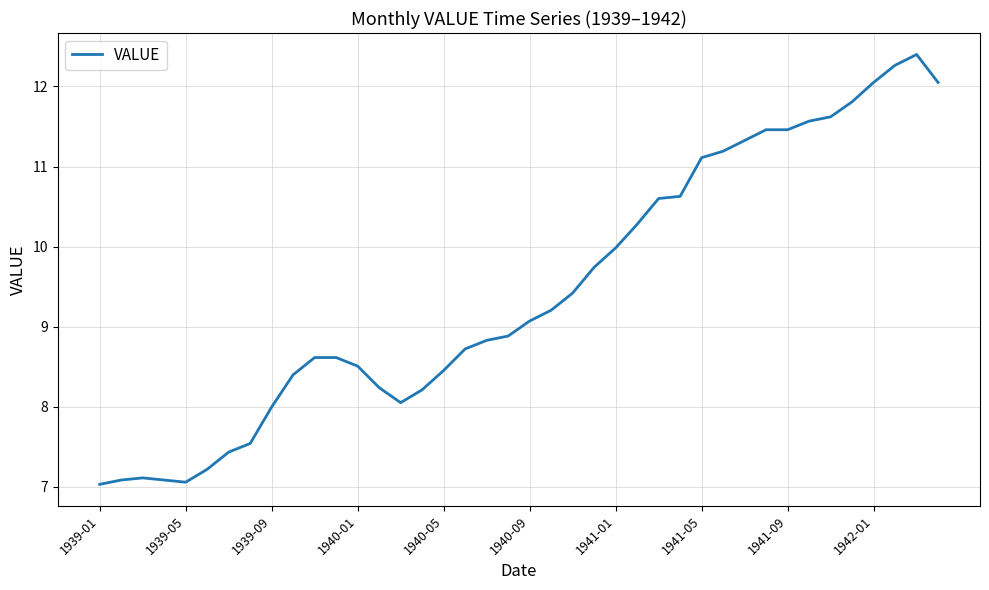

What is the difference between the maximum and minimum values?

5.4